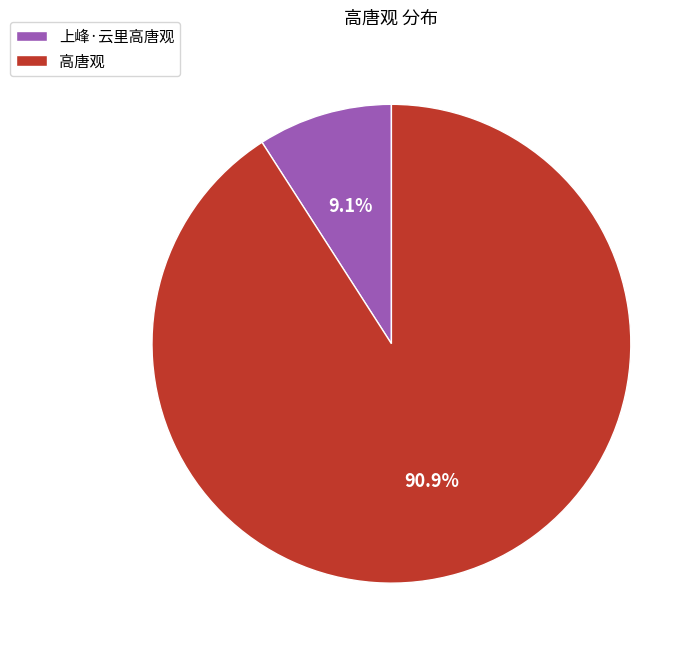

Which slice is the largest?

高唐观